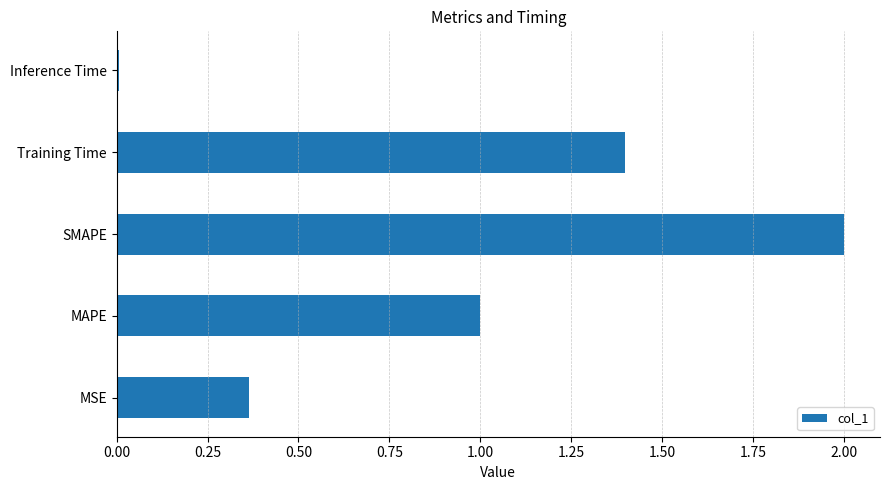

What is the maximum value shown in the chart?

2.0